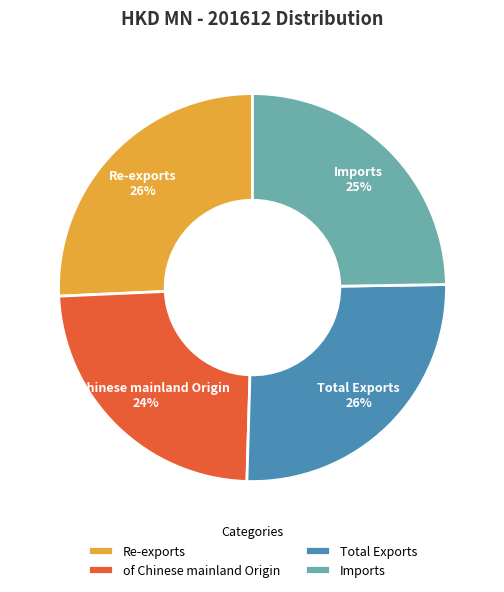

What percentage is the Imports slice, to the nearest percent?

25%